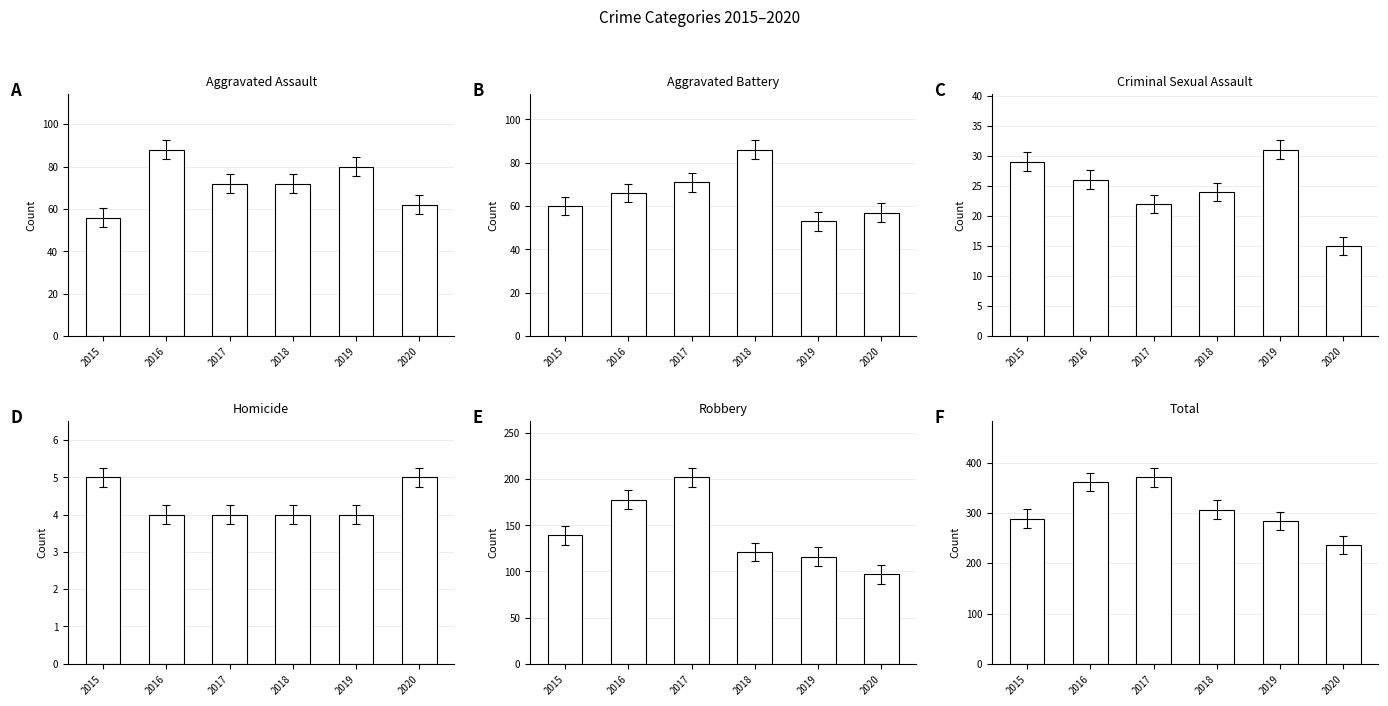

Which category has the highest value across all series?

2017